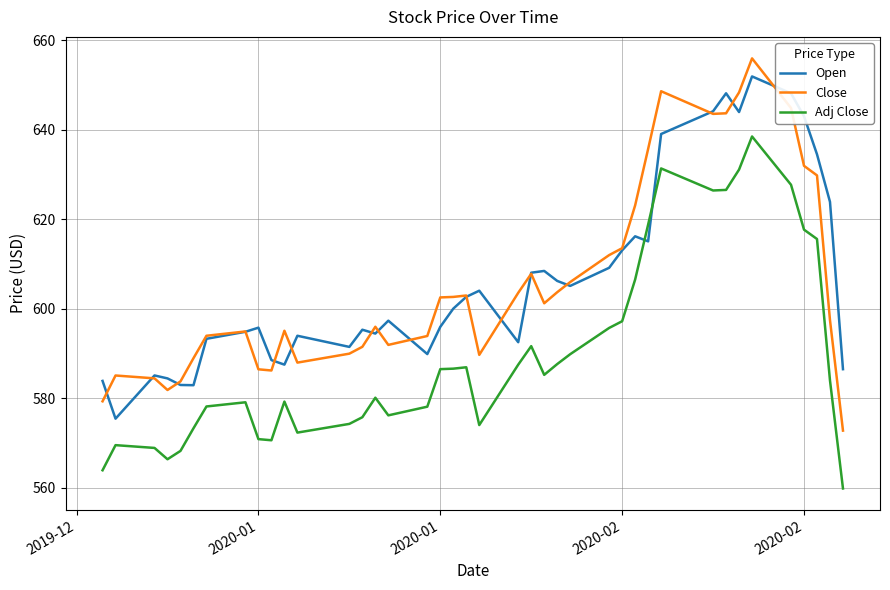

True or false: Adj Close and Close intersect in this chart.

False